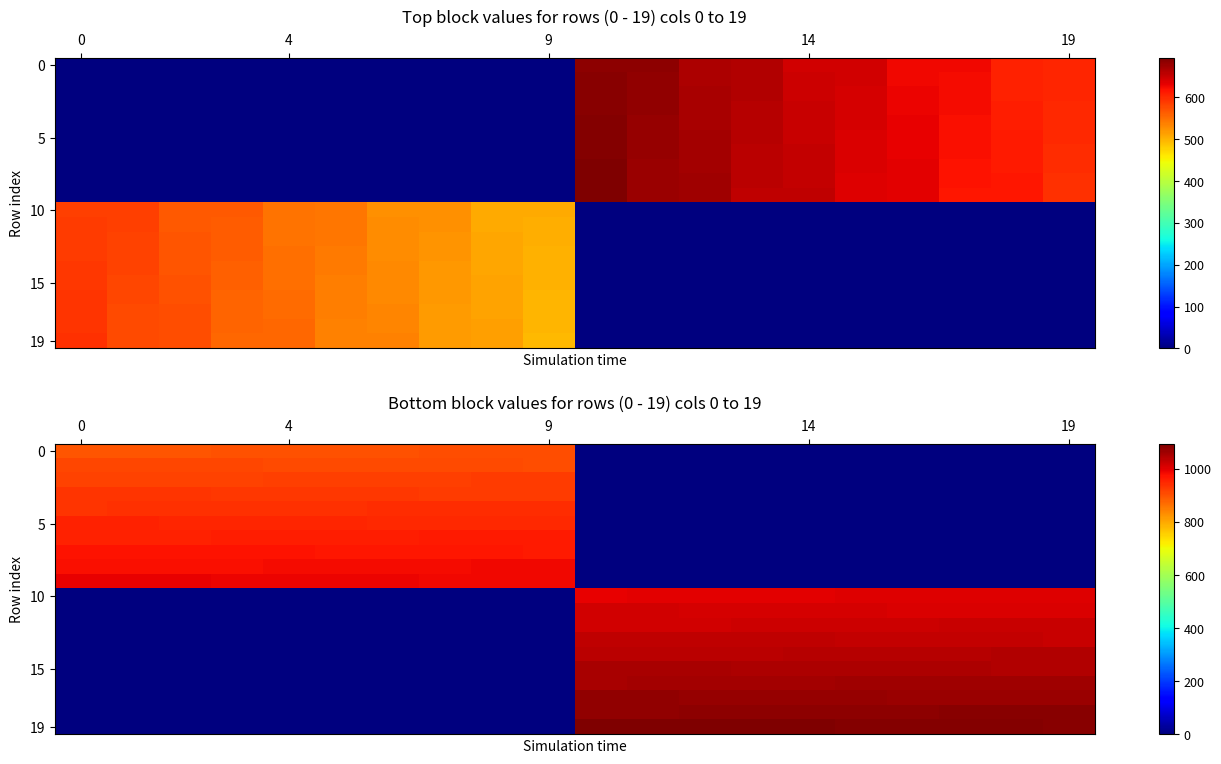

At how many categories does at least one series exceed 932?

20